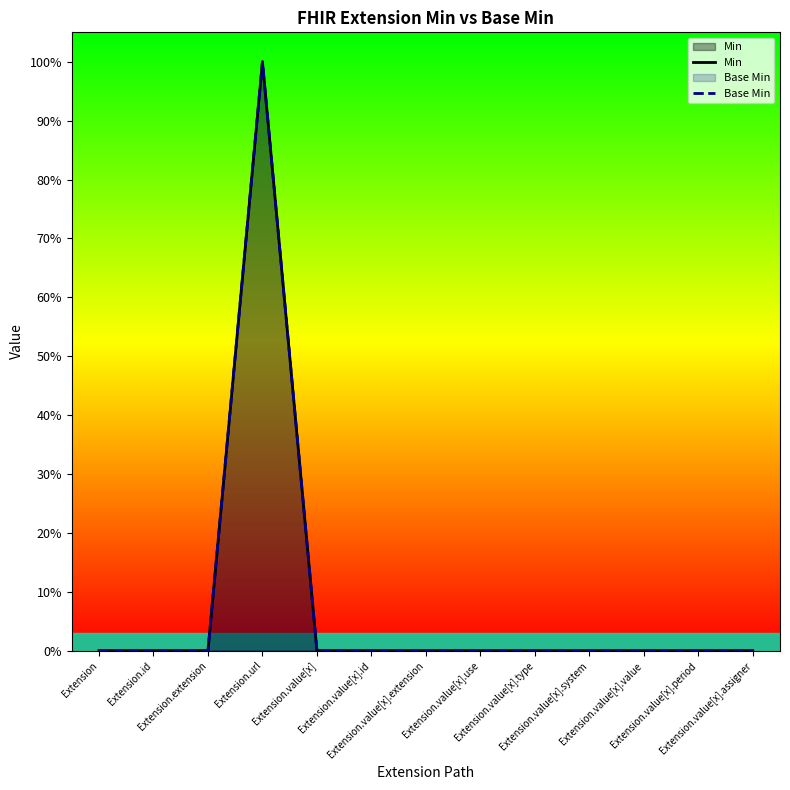

List the series in order of their peak value, lowest first.

Min, Base Min